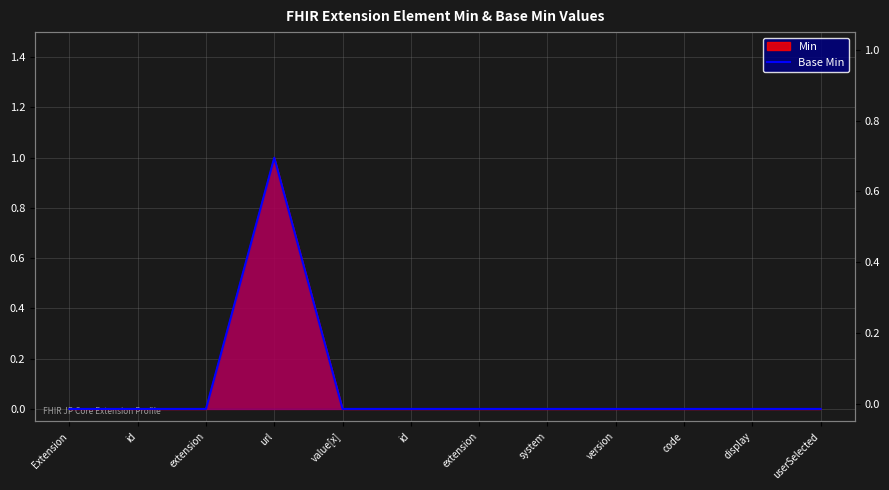

Reading left to right, list all the values displayed in this chart.

0	0	0	1	0	0	0	0	0	0	0	0